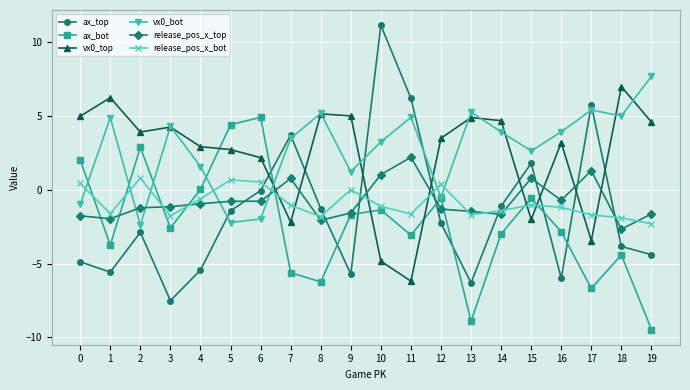

True or false: ax_top and ax_bot intersect in this chart.

True